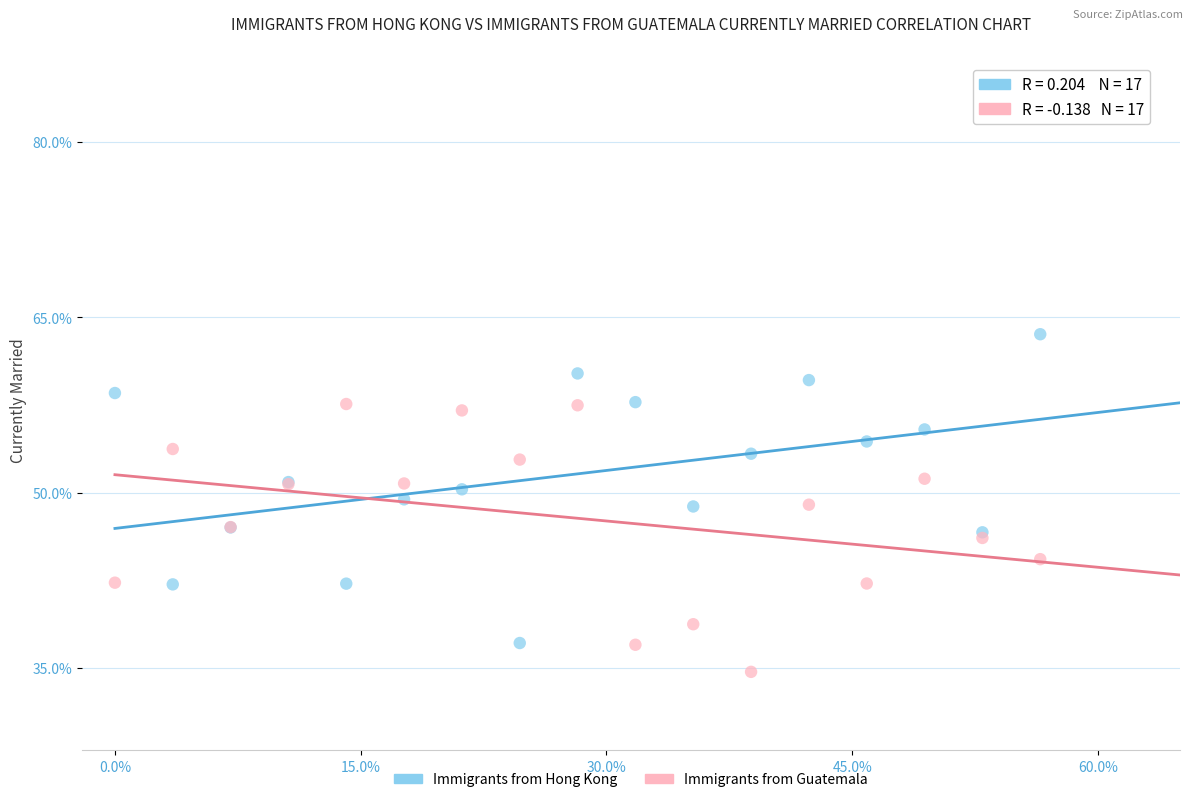

Which series contains the highest Y value?

Immigrants from Hong Kong